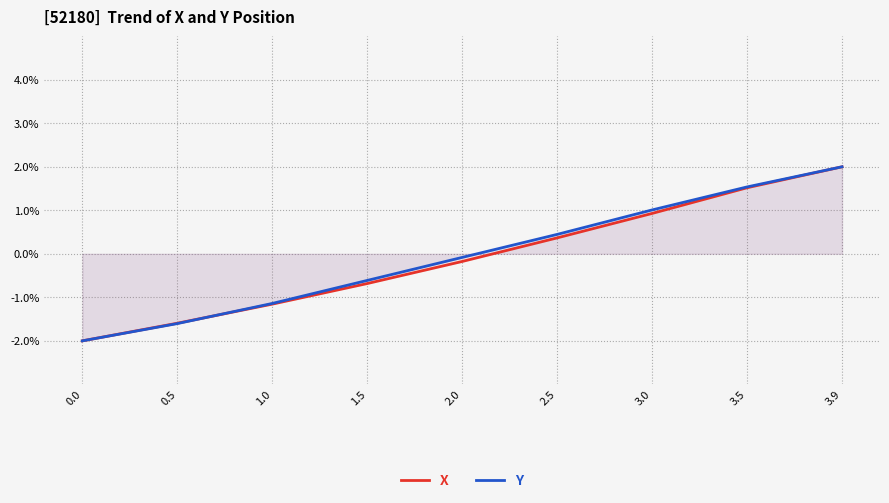

How many series are shown in this chart?

2